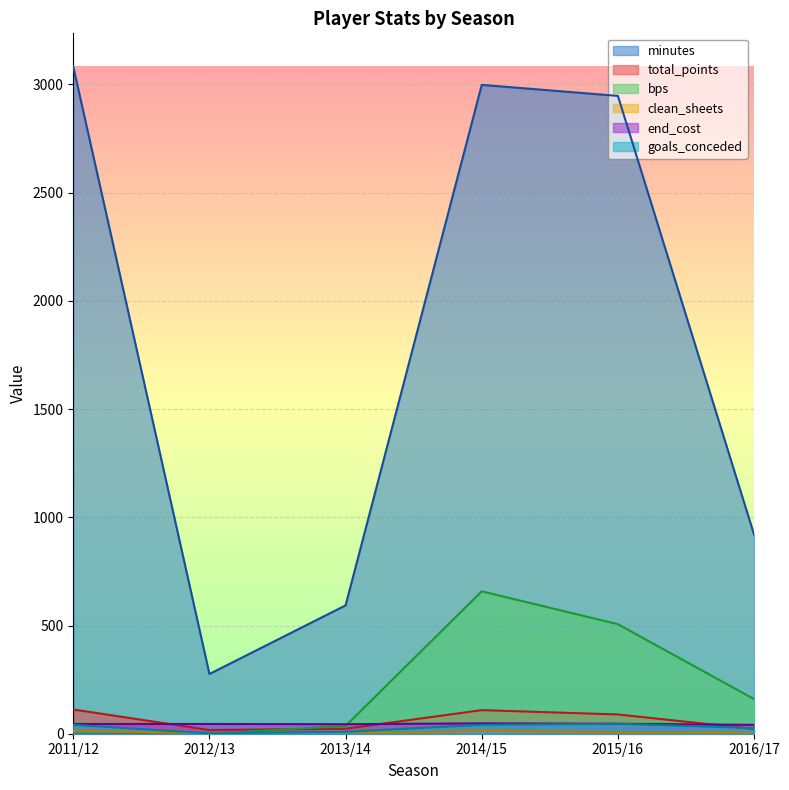

Rank the series at 2016/17 from lowest to highest value.

clean_sheets, total_points, goals_conceded, end_cost, bps, minutes